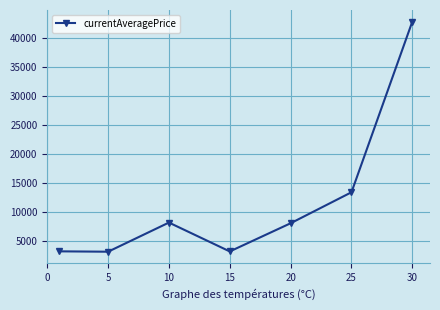

True or false: there are more than 2 points higher than both neighbors.

False